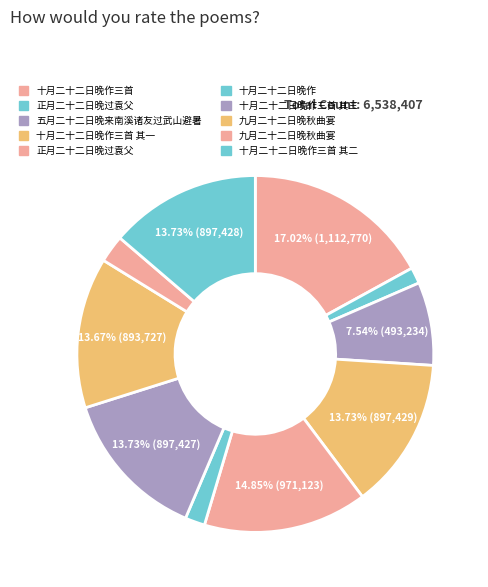

Count the number of slices in the pie.

10